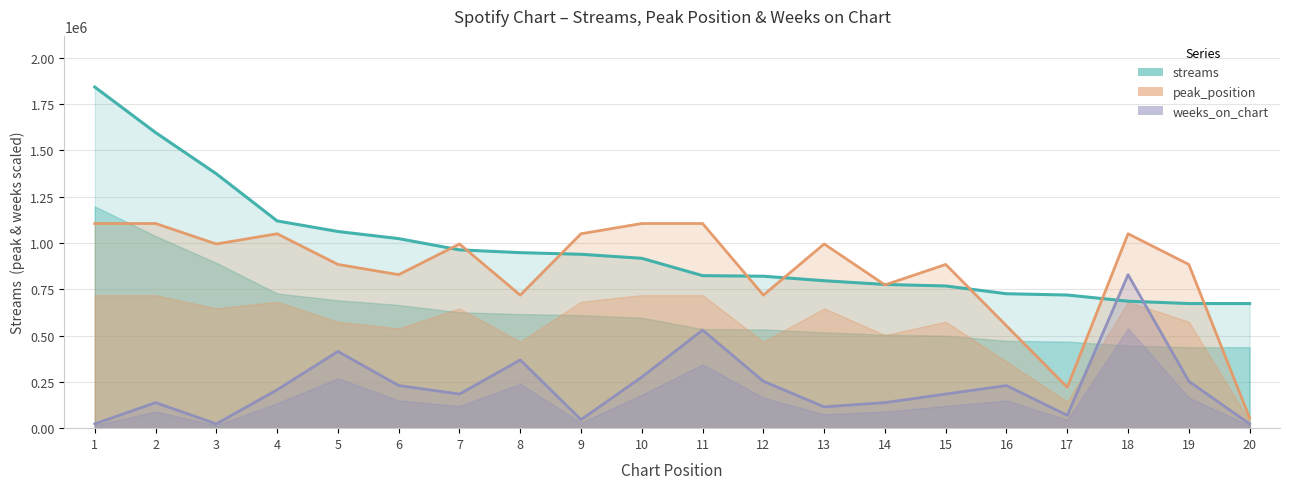

At 20, list the series in order from largest to smallest.

streams, peak_position, weeks_on_chart